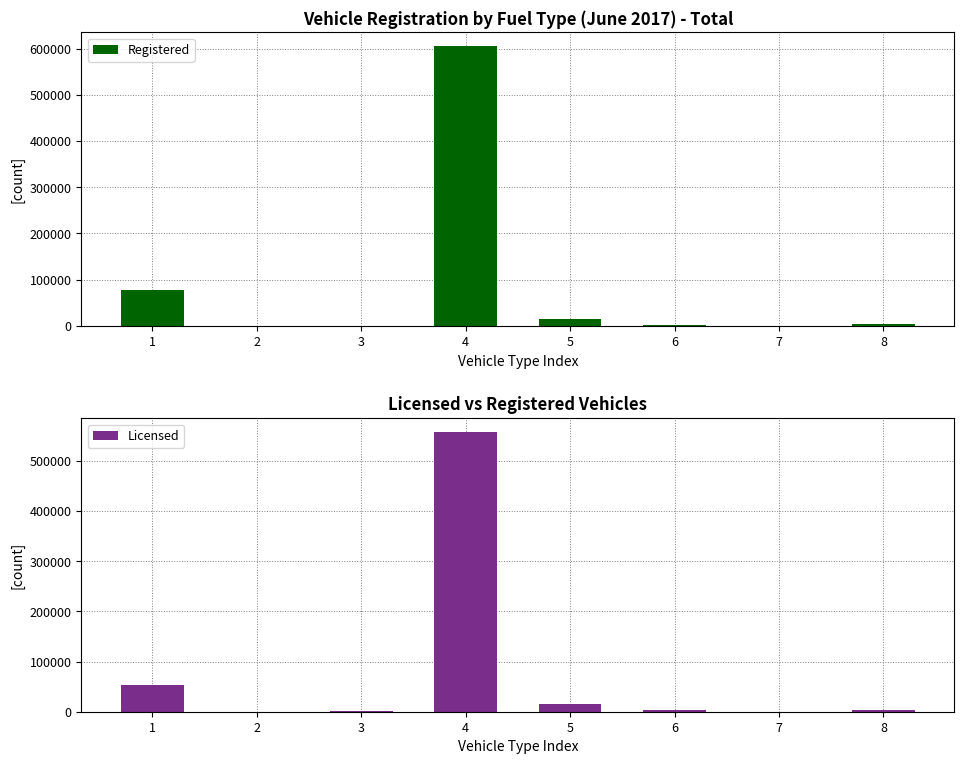

What is the spread (max minus min) of values at 6?

5